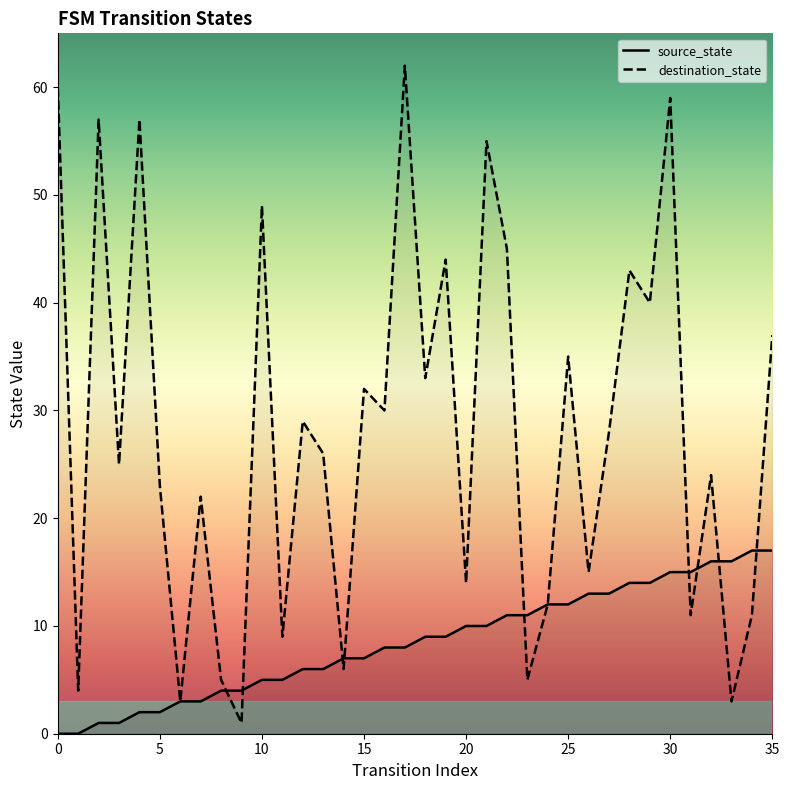

Rank the series by their maximum value, from lowest to highest.

source_state, destination_state